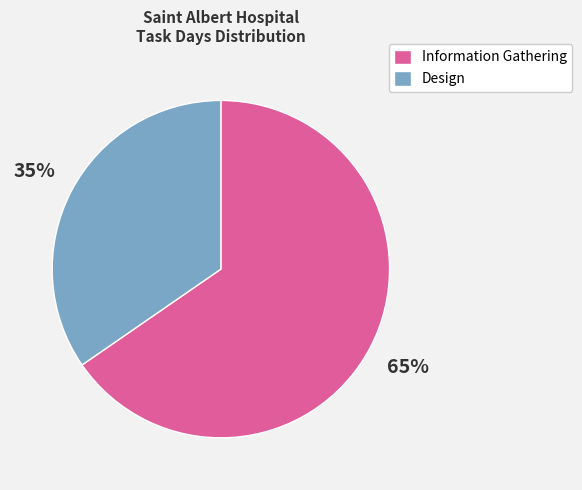

Does any single category account for the majority?

Yes